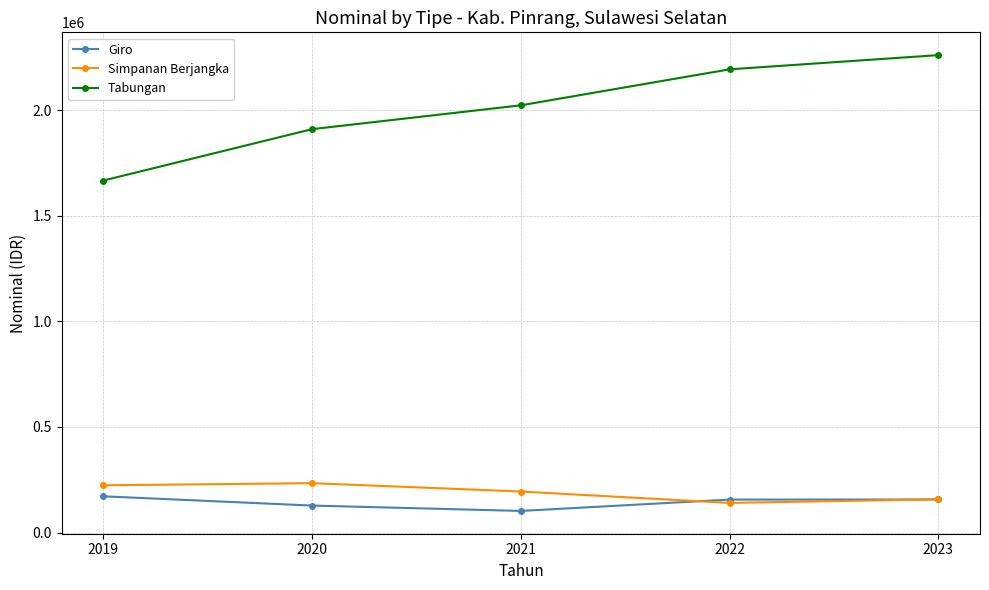

What are all the series names shown in the legend?

Giro, Simpanan Berjangka, Tabungan